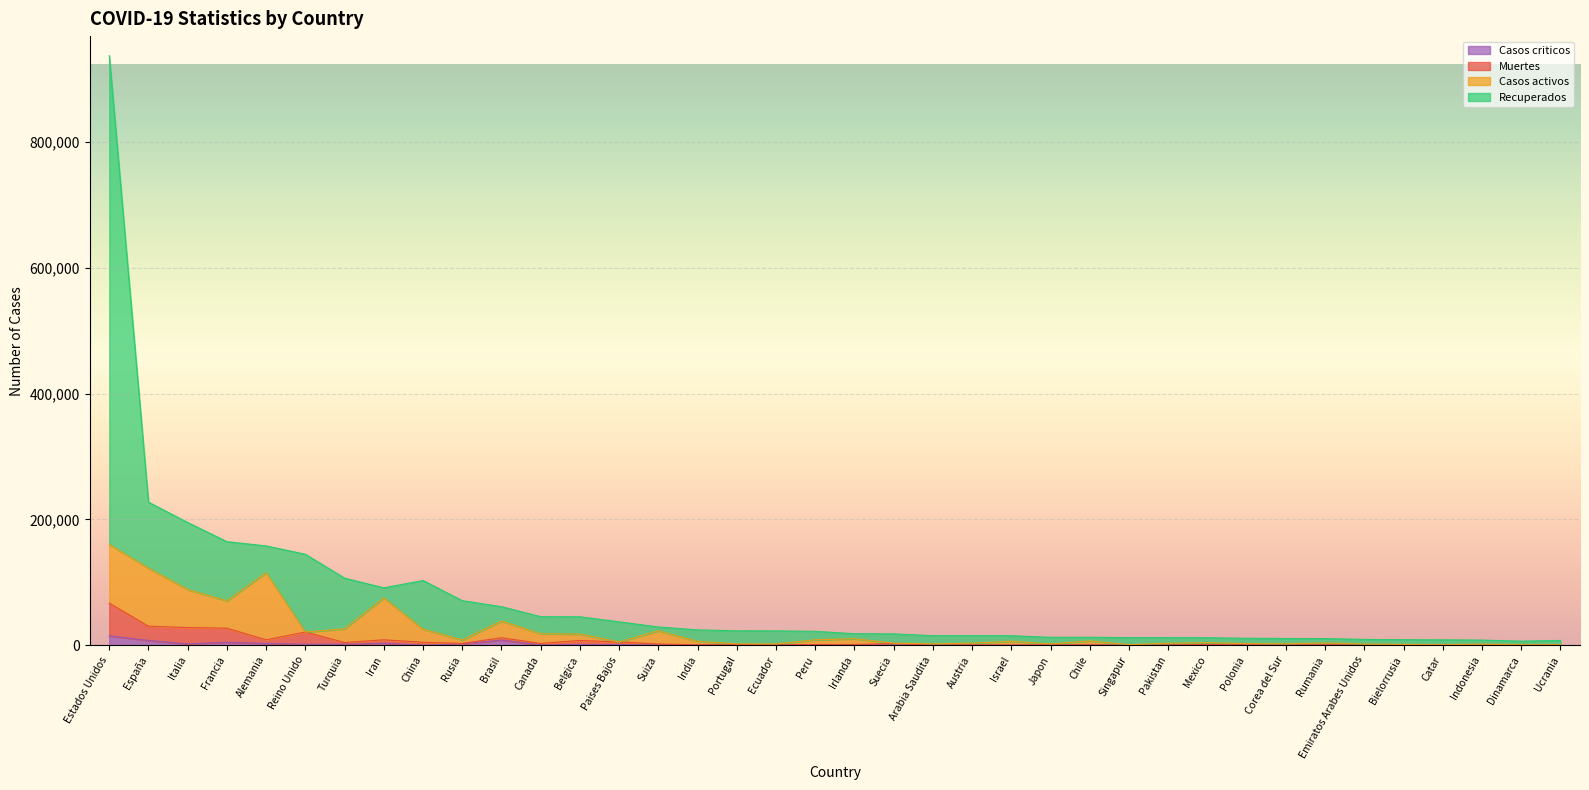

At which category is the sum across all series the highest?

Estados Unidos